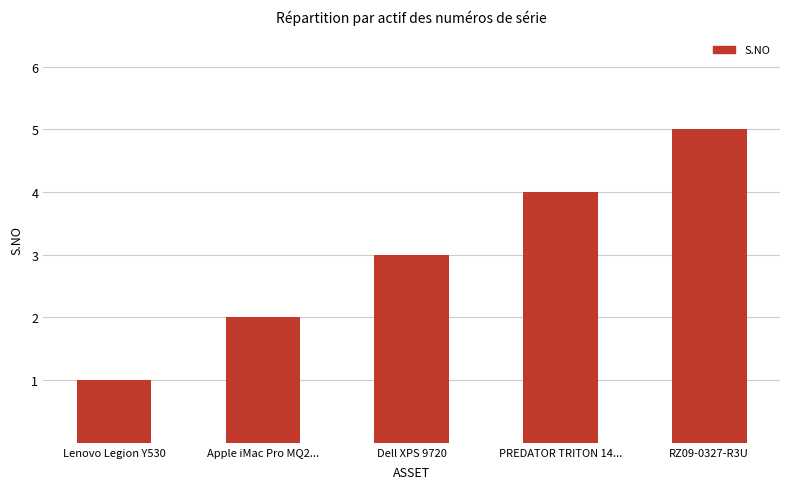

Count the values in the range 2 to 4.

3